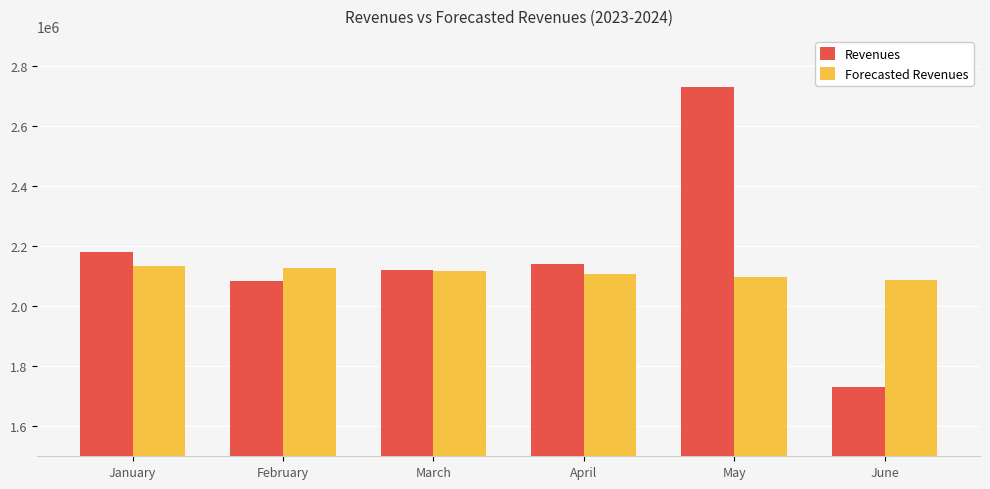

What is the maximum value for Forecasted Revenues?

2134835.2